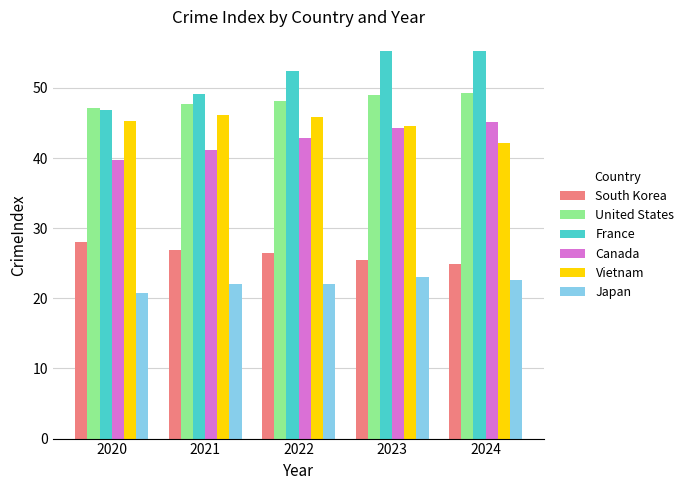

Is it true that Canada equals 63.0 at 2021?

False